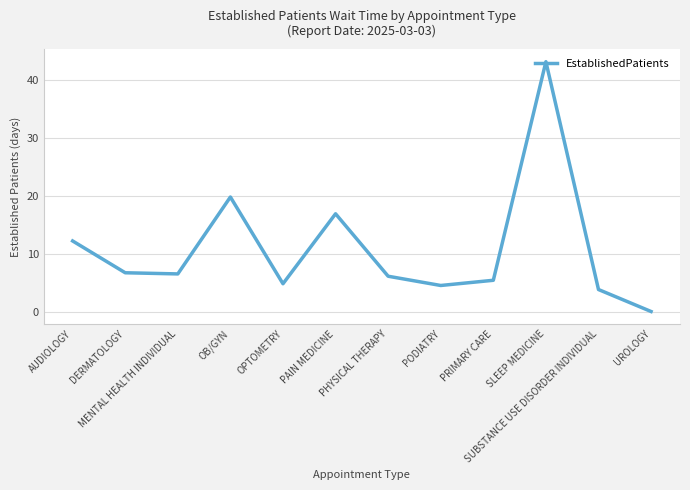

Reading left to right, list all the values displayed in this chart.

AUDIOLOGY=12.2	DERMATOLOGY=6.7	MENTAL HEALTH INDIVIDUAL=6.5	OB/GYN=19.8	OPTOMETRY=4.8	PAIN MEDICINE=16.9	PHYSICAL THERAPY=6.1	PODIATRY=4.5	PRIMARY CARE=5.4	SLEEP MEDICINE=43.2	SUBSTANCE USE DISORDER INDIVIDUAL=3.8	UROLOGY=0.0